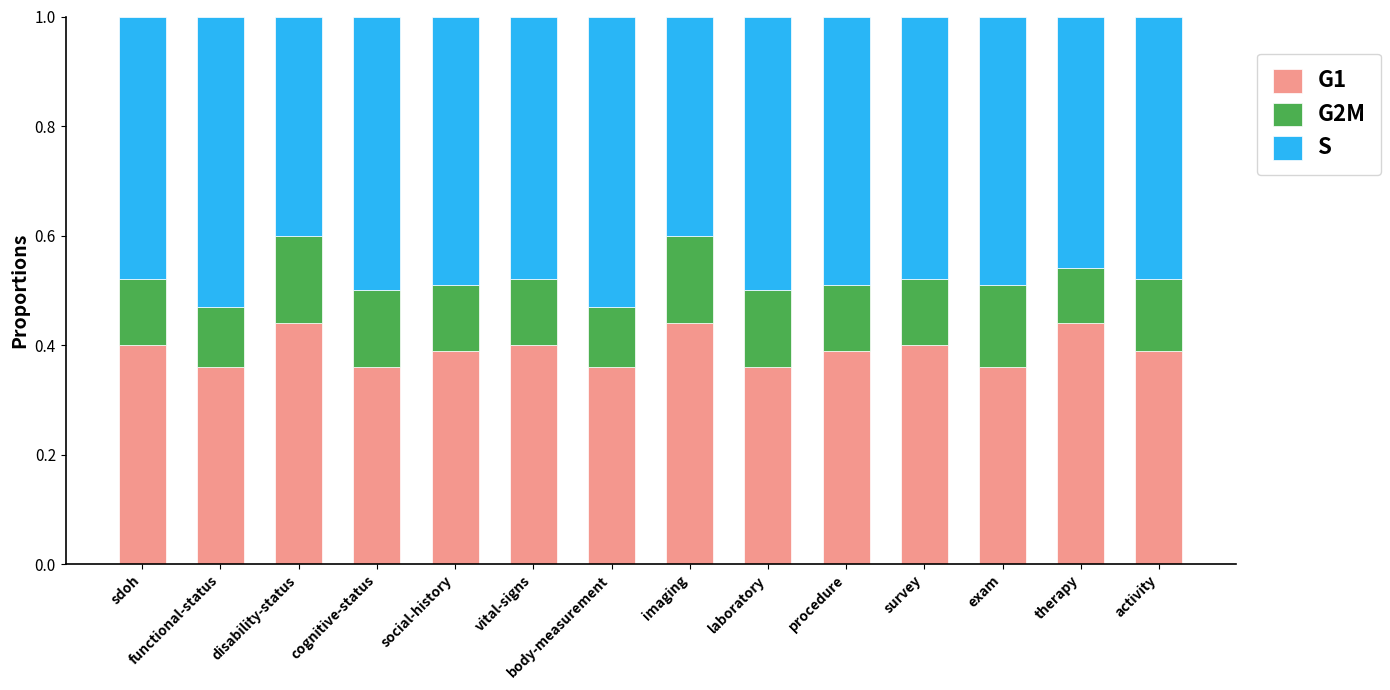

How many G1 values are between 0 and 1?

14